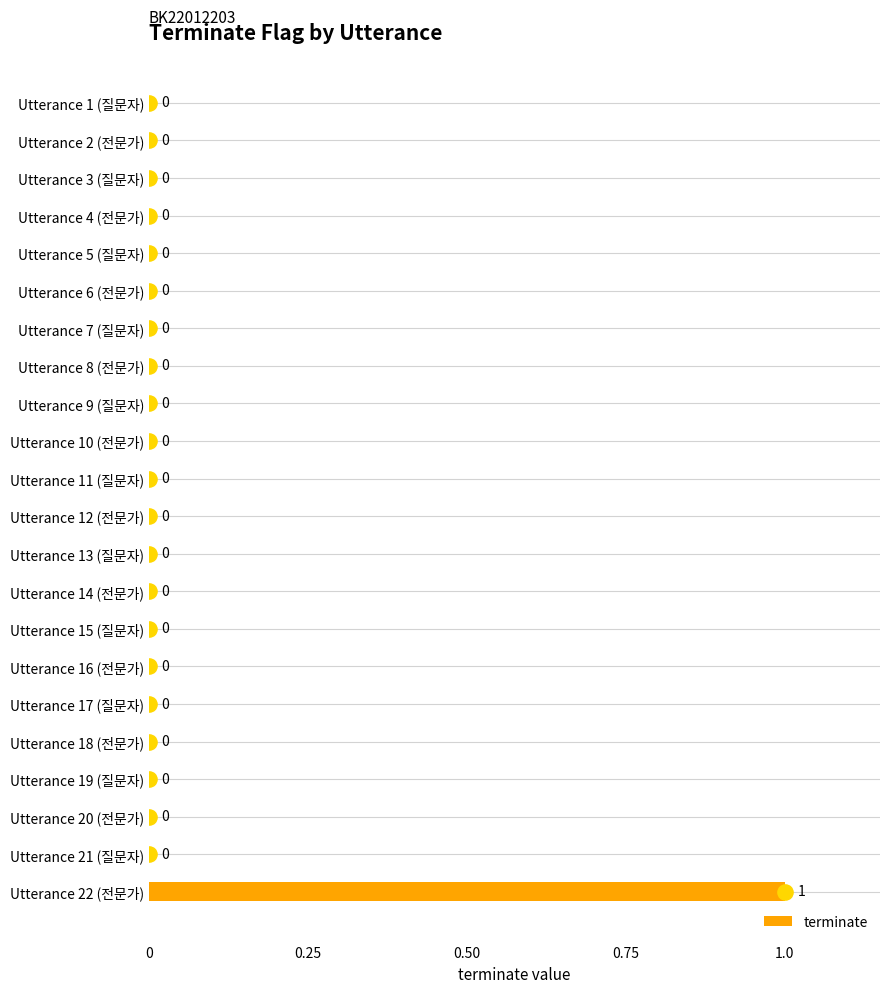

Between Utterance 17 (질문자) and Utterance 9 (질문자), which is larger?

Utterance 17 (질문자)